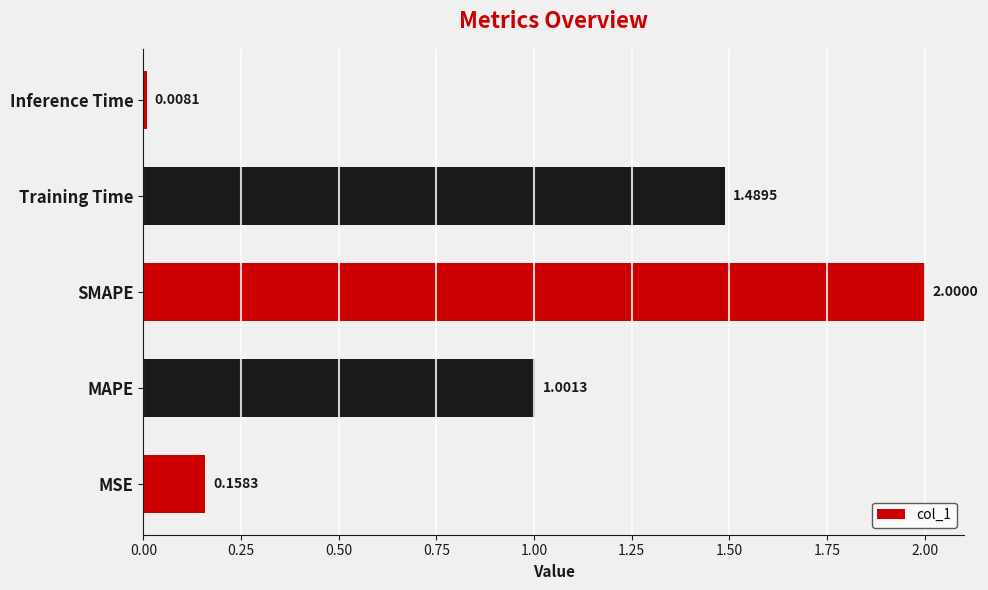

Which category has the highest value across all series?

SMAPE